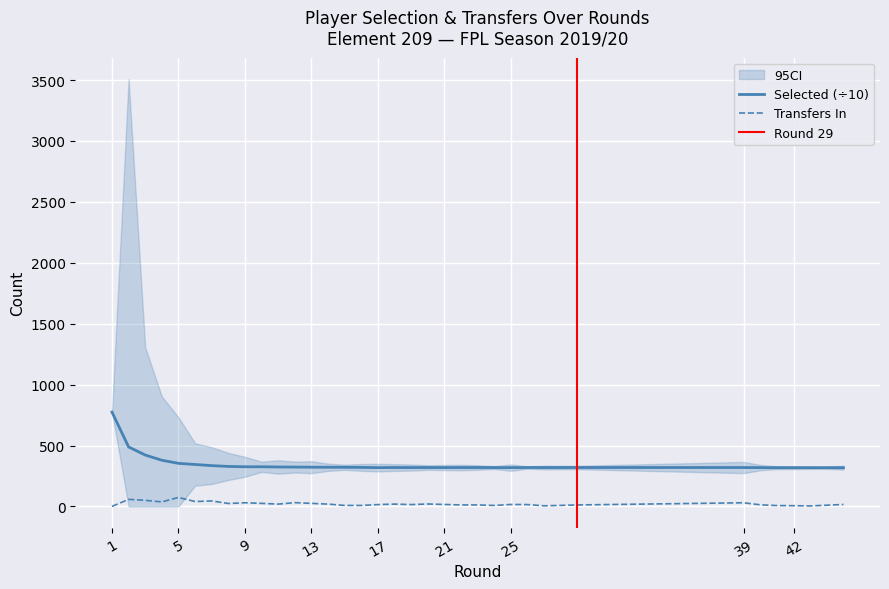

Is this an area chart (filled region under the line)?

No